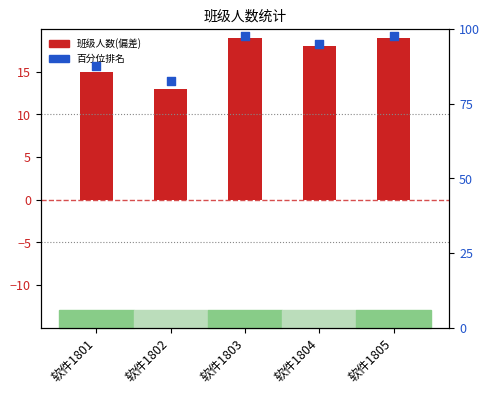

Which series has the largest Y range (max minus min)?

百分位排名